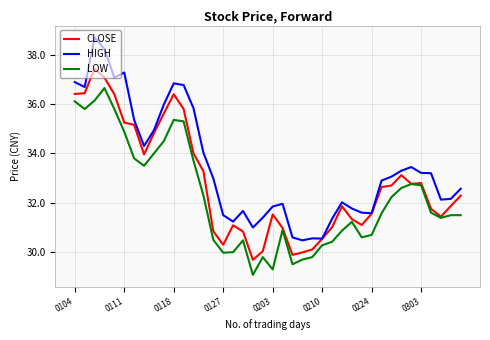

True or false: HIGH and LOW cross at least once.

False